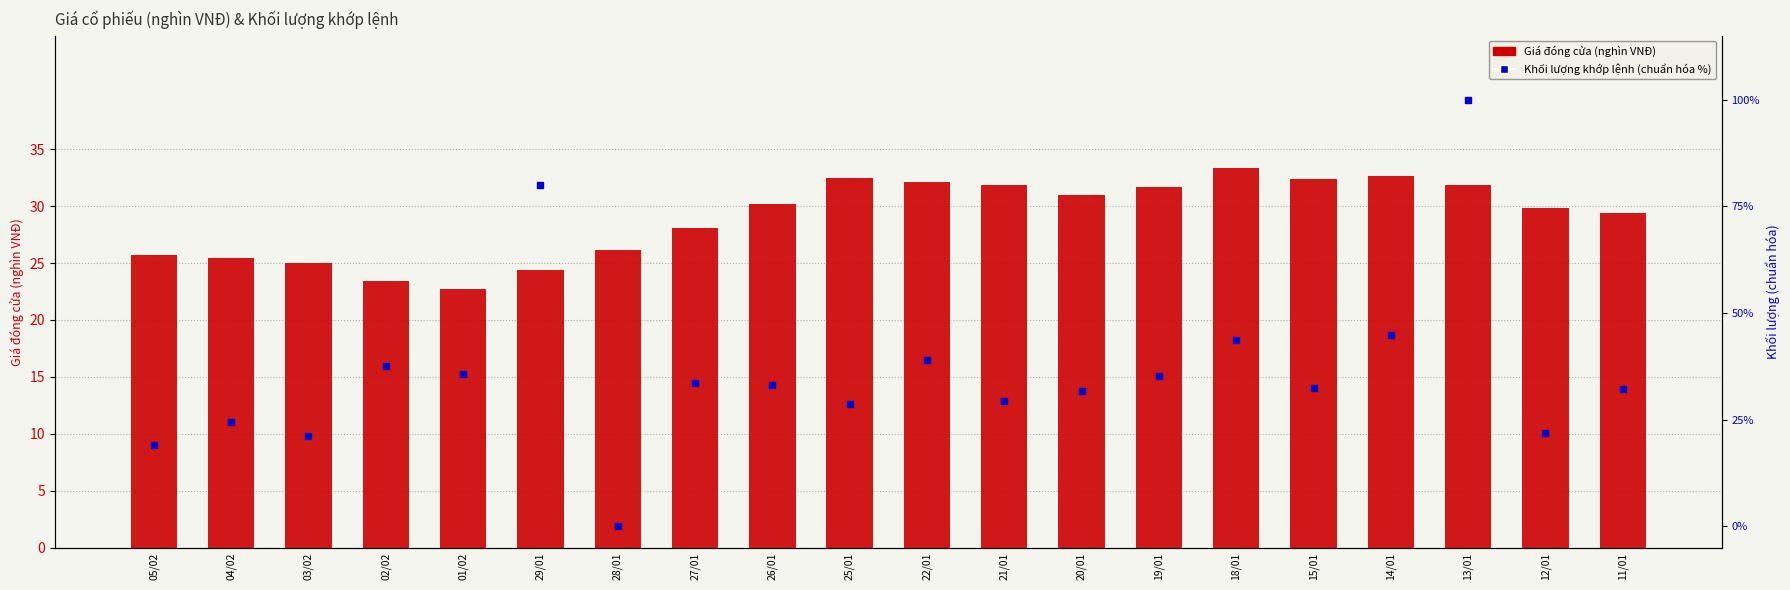

What are all the series names shown in the legend?

Giá đóng cửa (nghìn VNĐ), Khối lượng khớp lệnh (chuẩn hóa %)